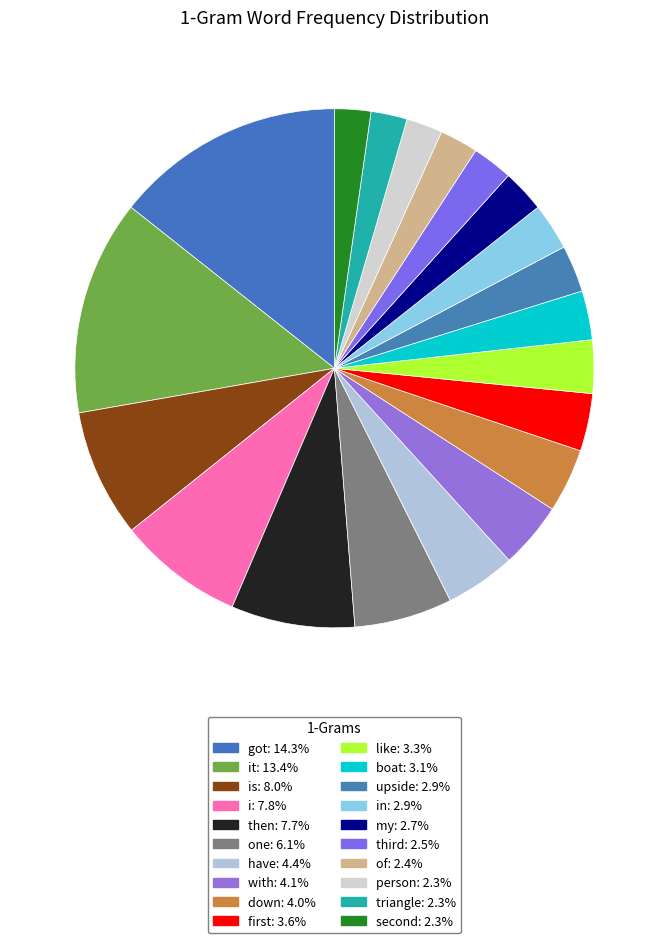

To the nearest percent, what is the average slice percentage?

5%